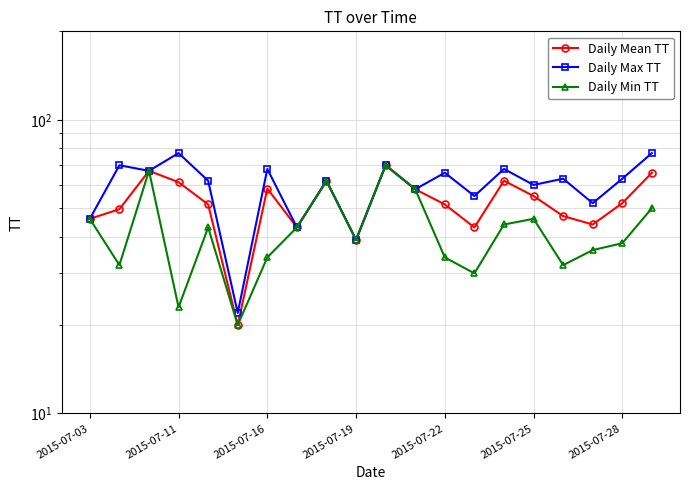

Is this an area chart (filled region under the line)?

No